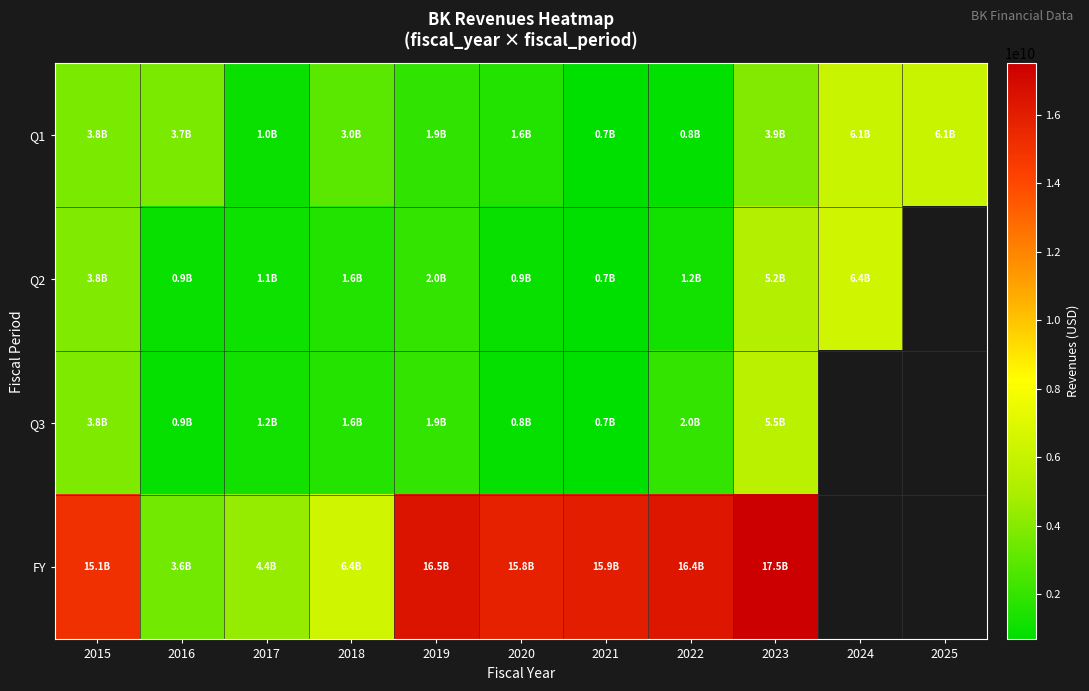

Which series changed the most between 2016 and 2024?

Q2